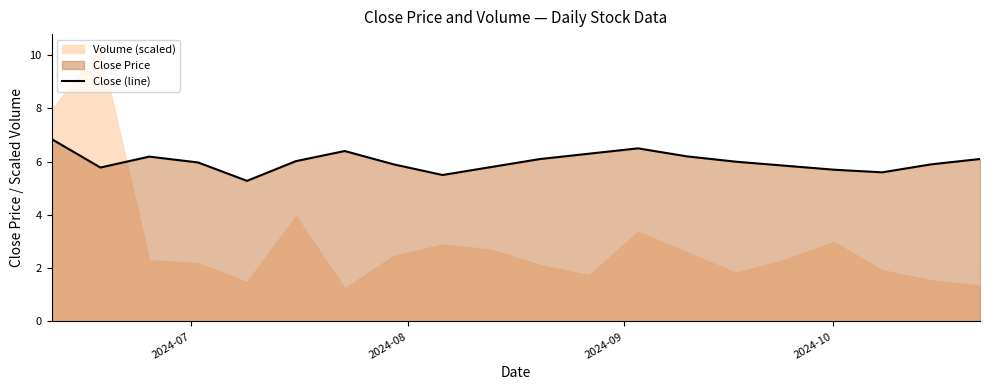

How many interior local peaks (higher than both neighbors) does the data have?

3